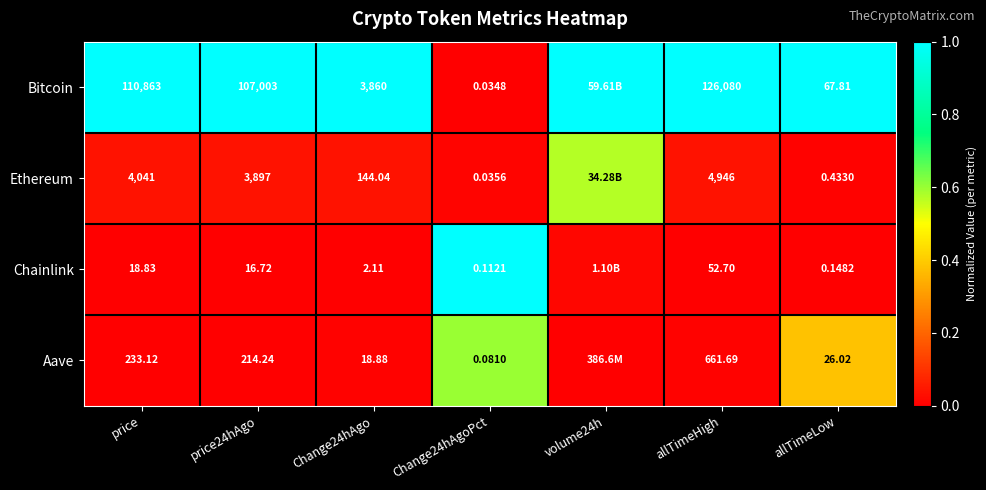

At which category does the chart reach its minimum across all series?

Change24hAgoPct